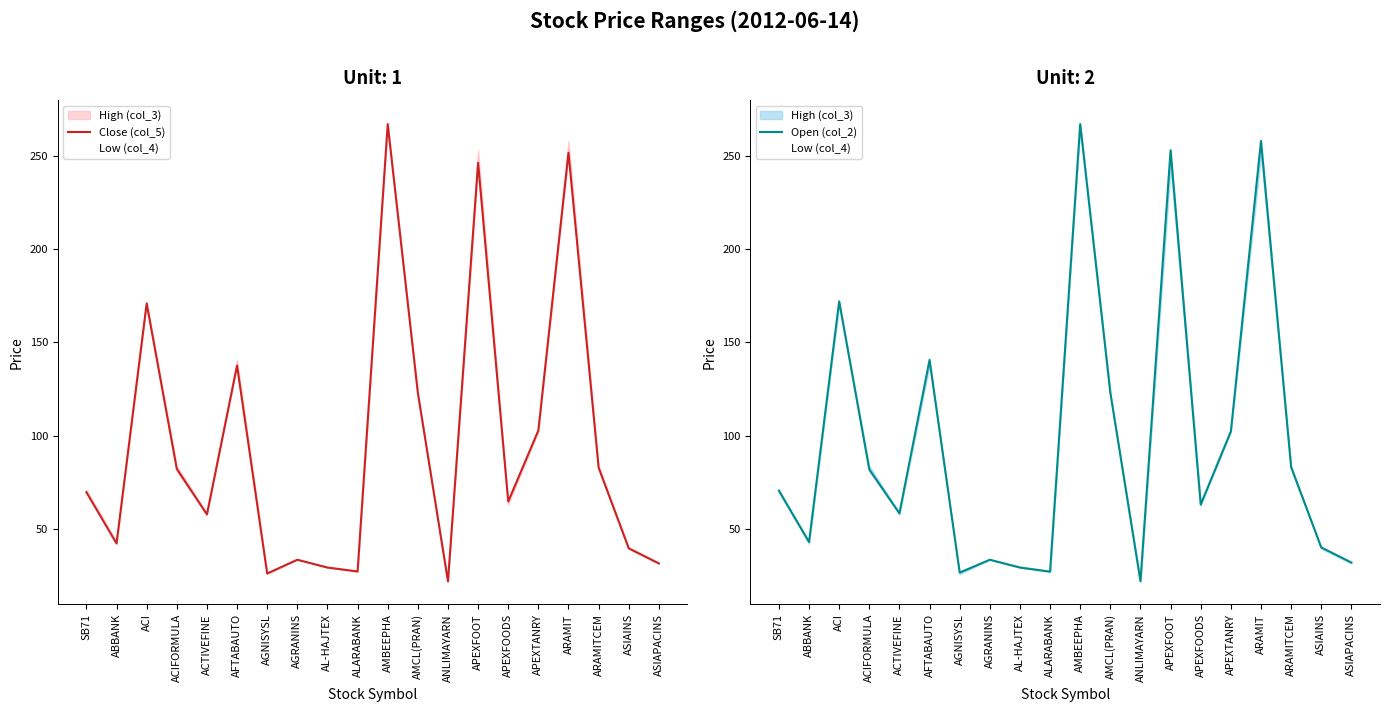

What is the maximum value for Open (col_2)?

267.0